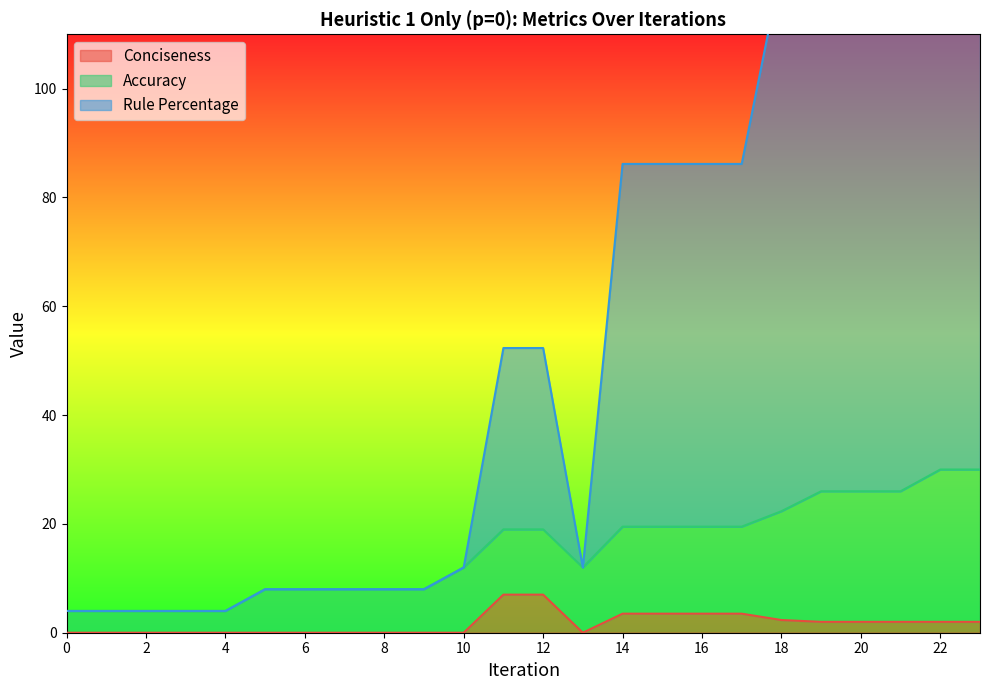

Which has a higher value, 14 or 11?

11